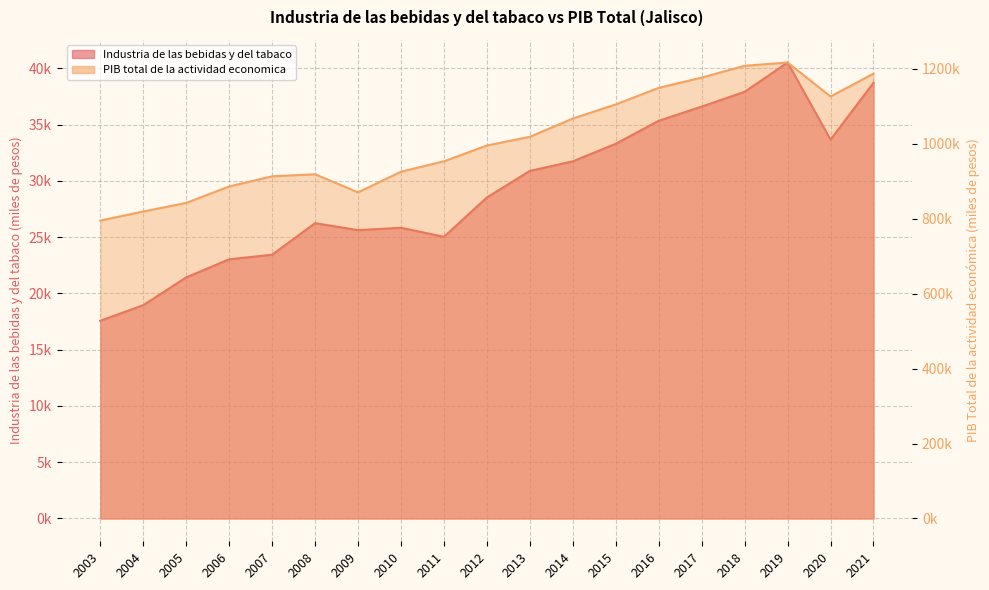

How many lines are shown in the chart?

2